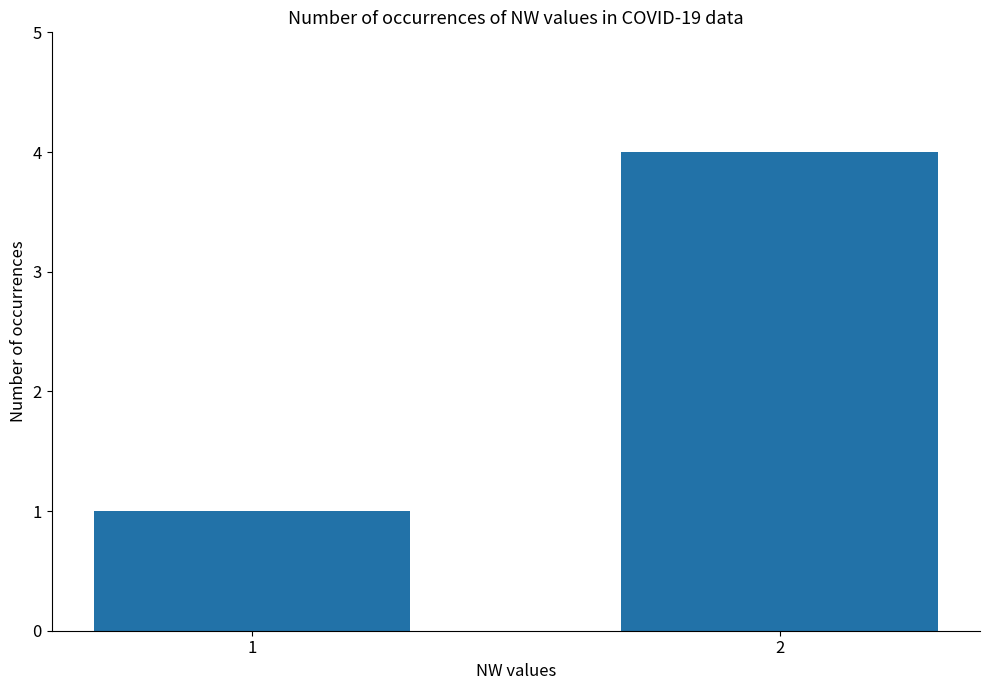

Where is the data nearest to the value 2?

1